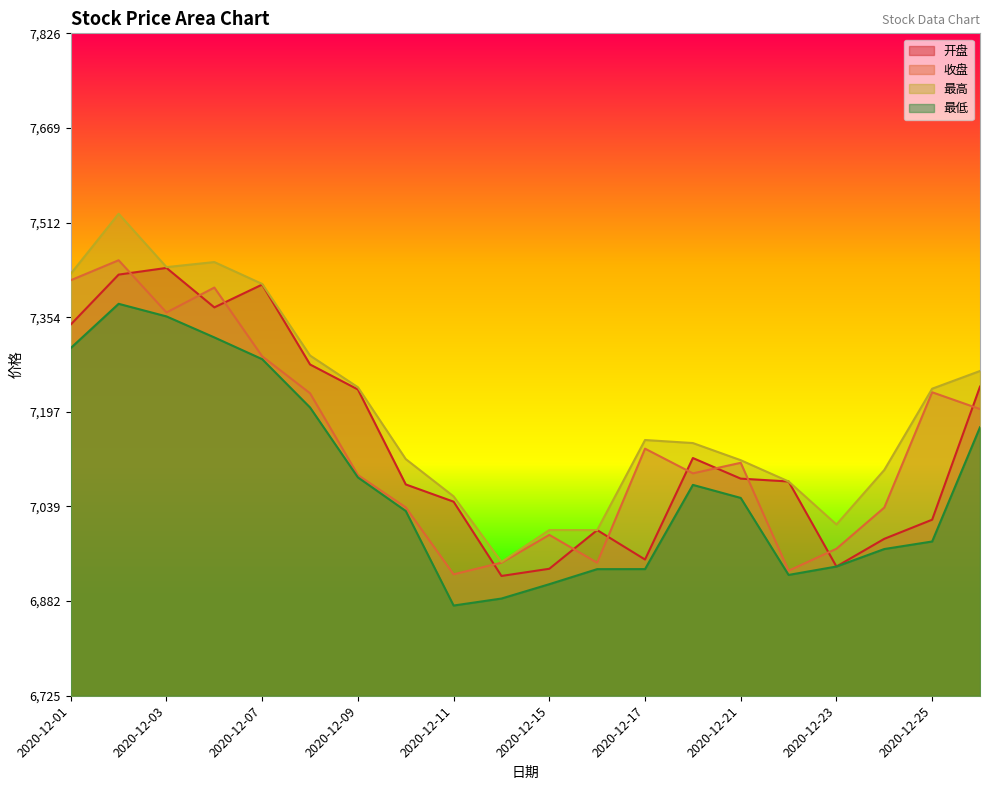

What is the spread (max minus min) of values at 2020-12-18?

69.6